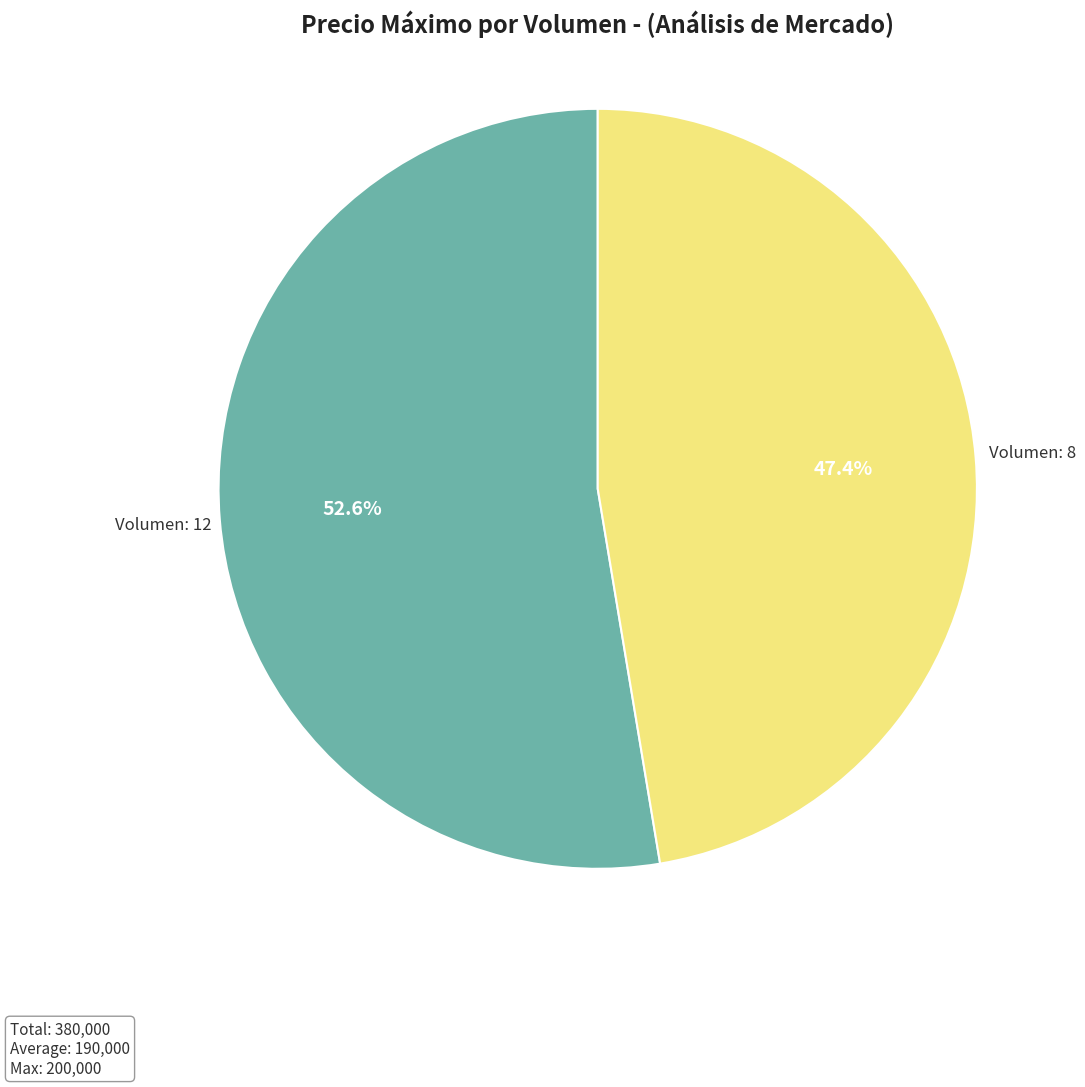

Which category has the smallest portion of the pie?

Volumen: 8